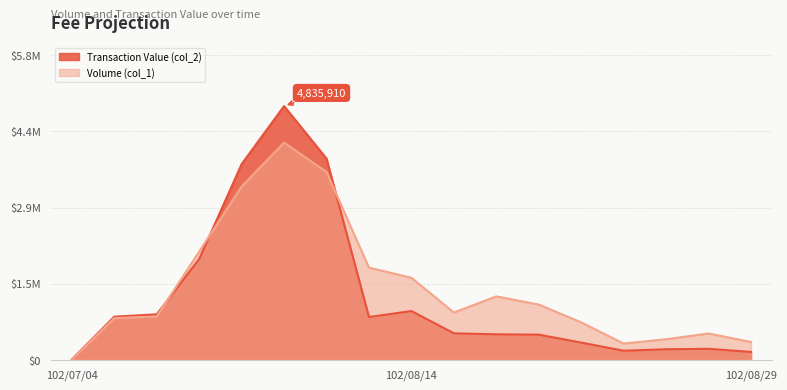

Is it true that Volume (col_1) equals 1756000 at 102/08/13?

True